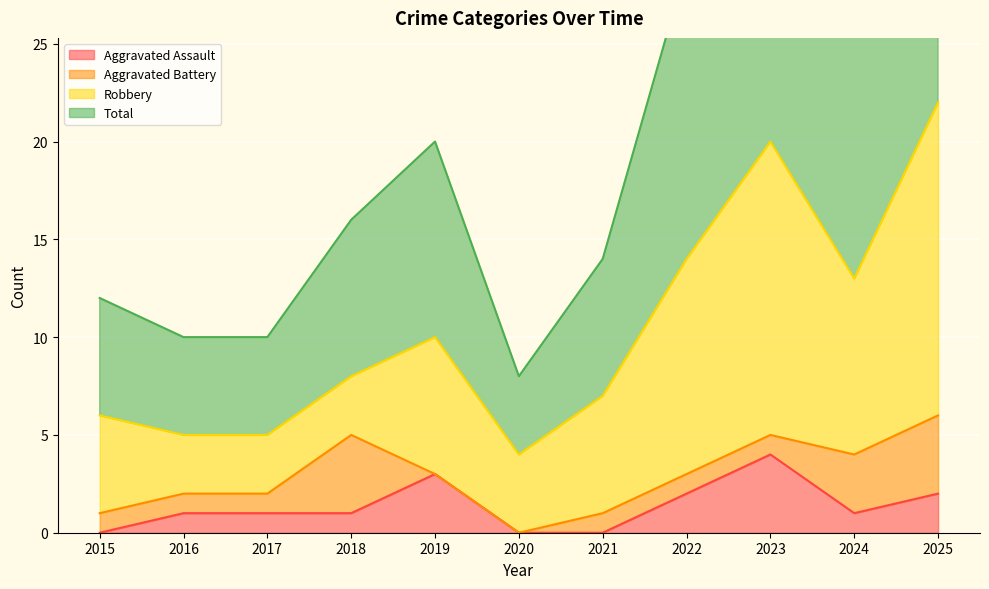

Where is the first local maximum for Total?

2019